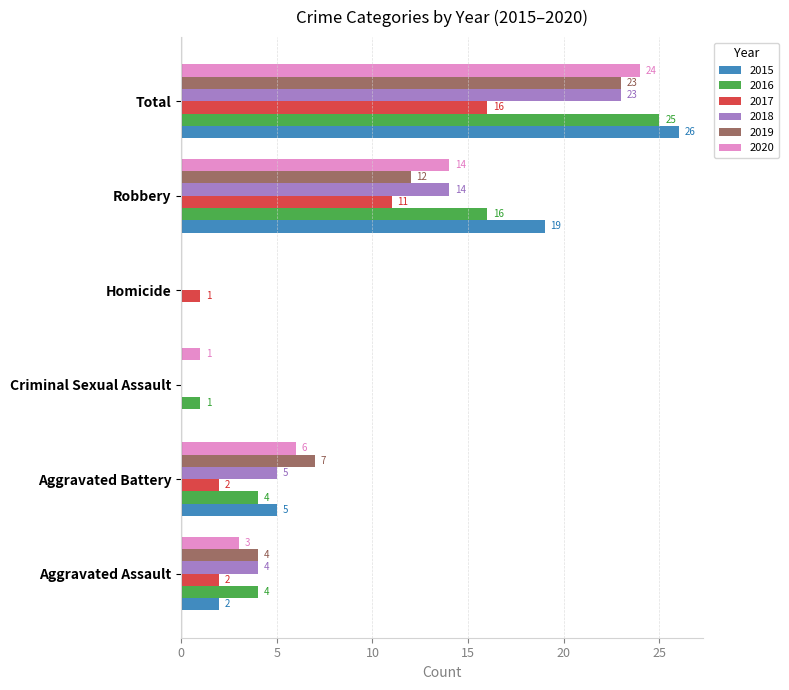

What is the sum of the 2017 values at Robbery and Homicide?

12